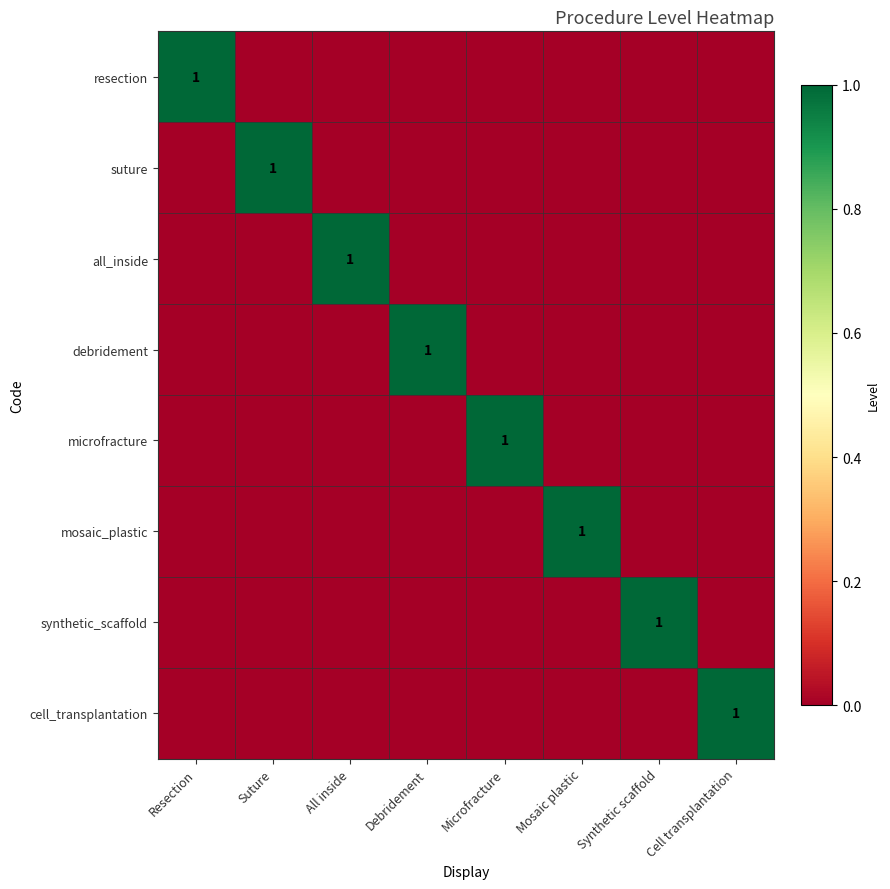

How many series are shown in this chart?

8